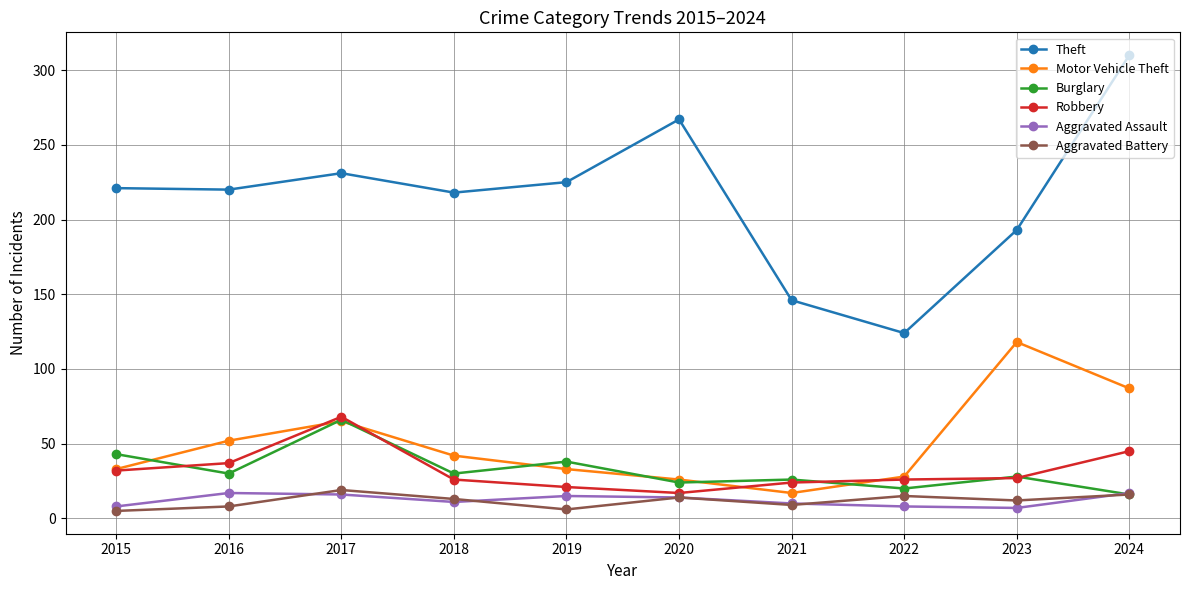

Read the Aggravated Battery value at 2024, to the nearest 10.

20